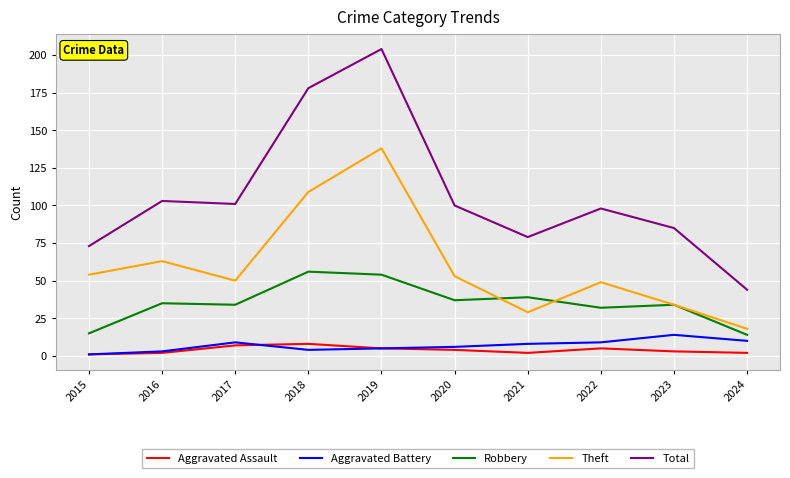

True or false: Aggravated Battery and Theft cross at least once.

False